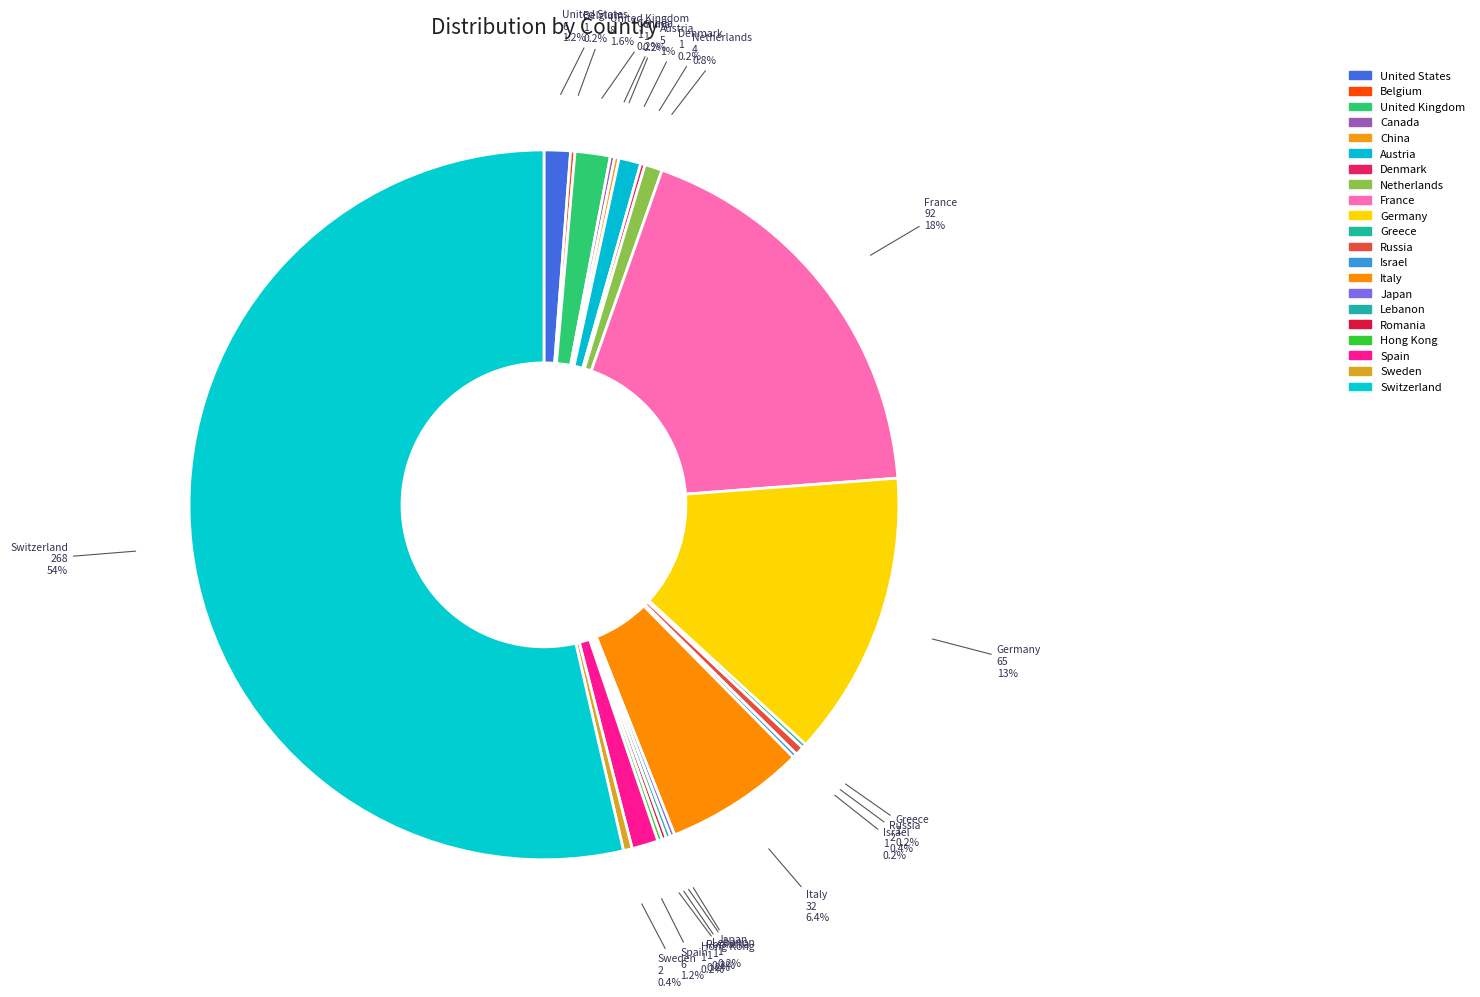

Which has a higher value, Austria or United Kingdom?

United Kingdom